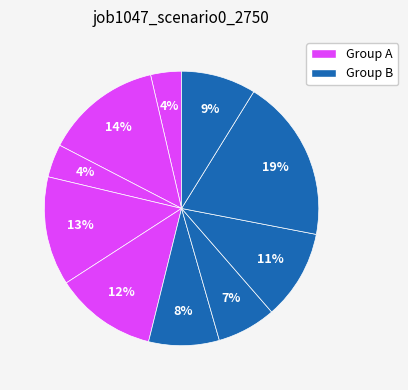

How many slices are in this pie chart?

10